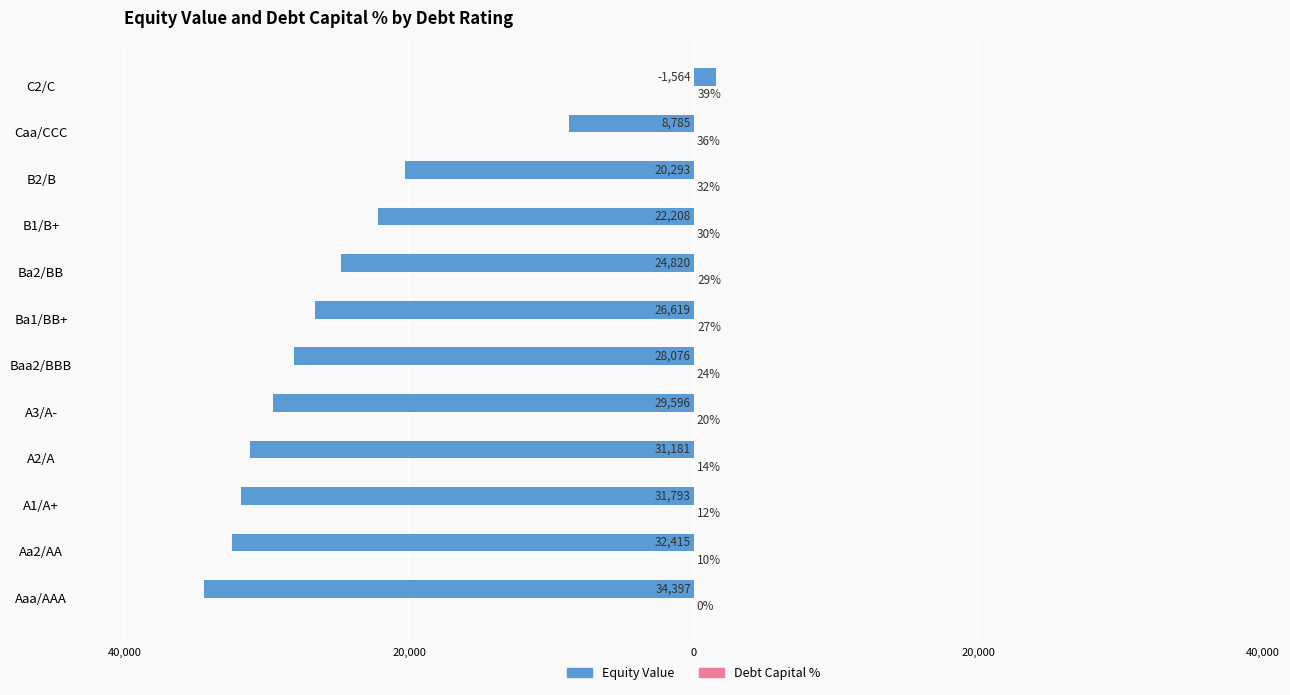

Reading right to left, what are all the values shown in this chart?

Equity Value: 1564.4	-8784.7	-20293.3	-22208.0	-24820.0	-26619.3	-28076.2	-29596.1	-31181.5	-31793.2	-32414.6	-34396.7
Debt Capital %: 39.0	36.0	32.0	30.0	29.0	27.0	24.0	20.0	14.0	12.0	10.0	0.0